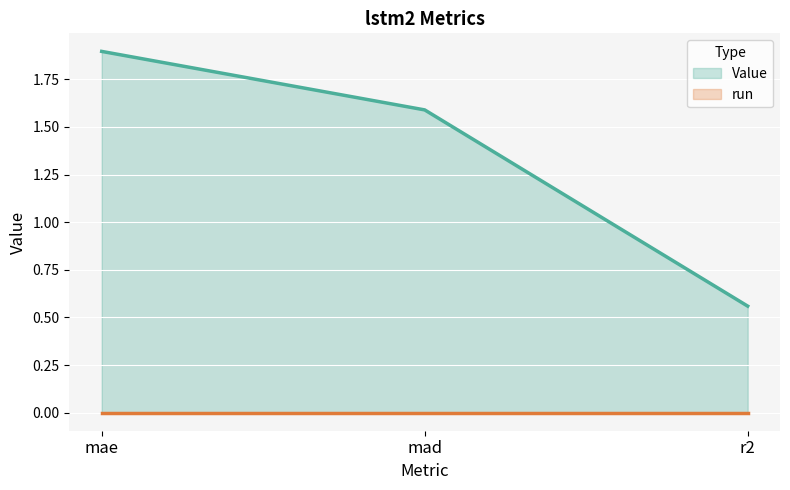

What is the label of the 1st point from the left?

mae